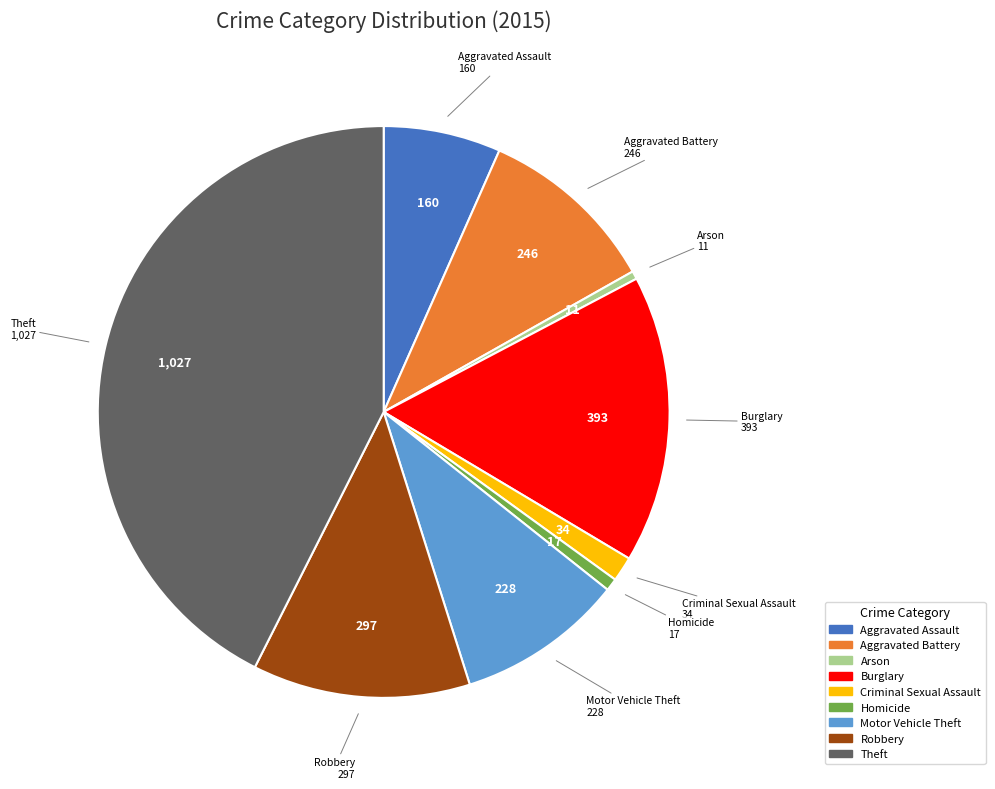

What is the largest slice in the pie chart?

Theft